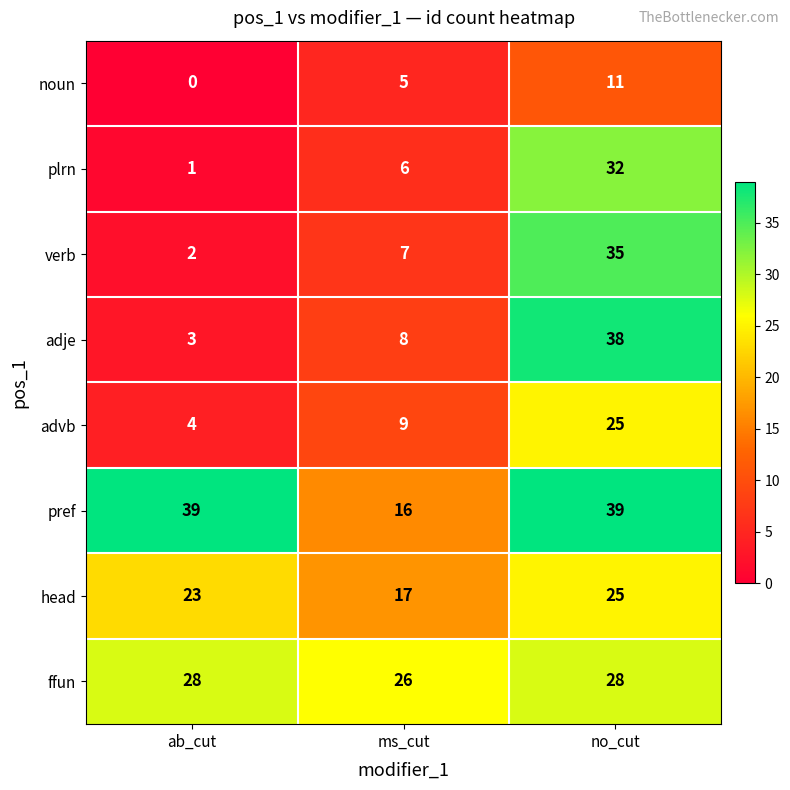

How many distinct data groups are displayed?

8